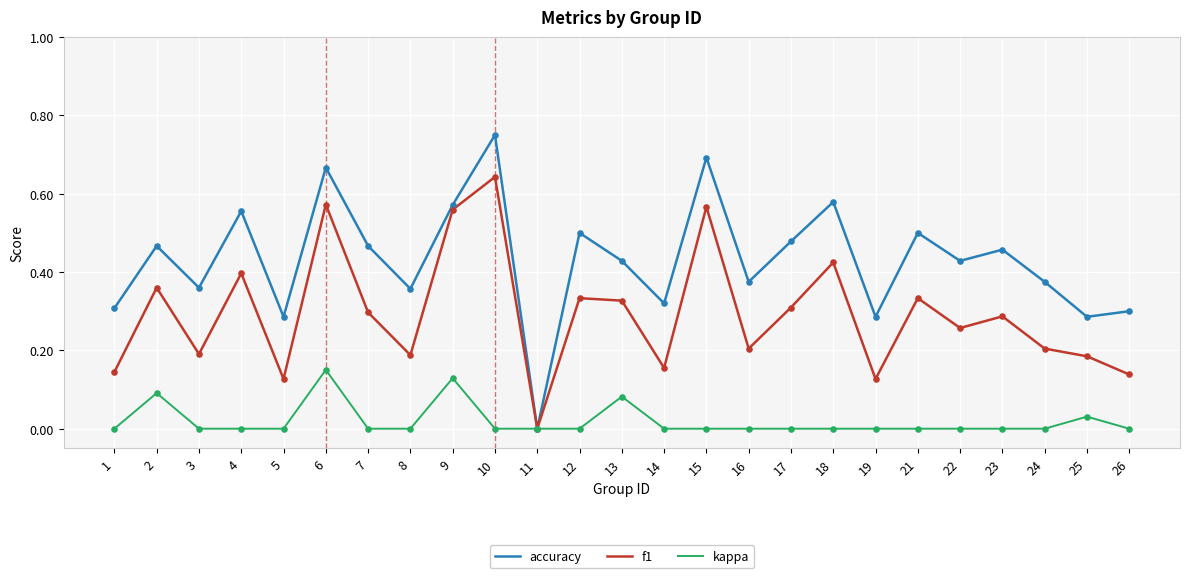

Is the value of accuracy at 23 greater than the value of kappa at 21?

Yes